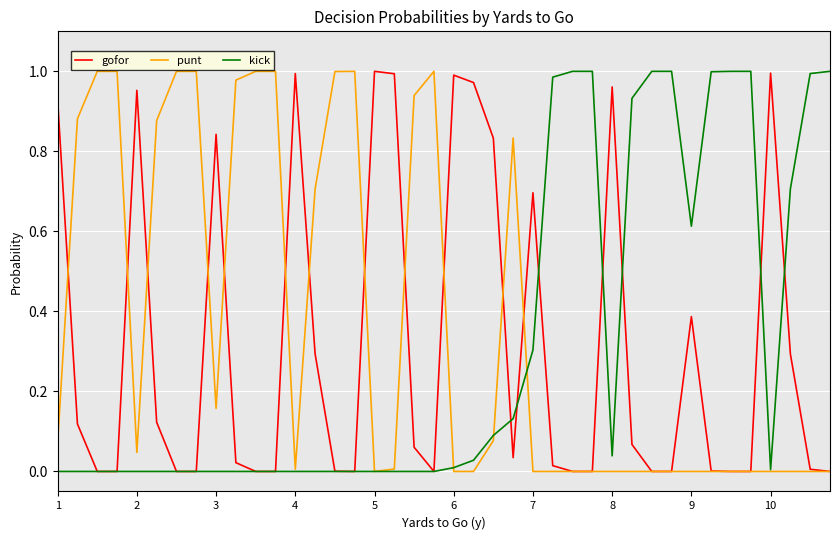

What is the maximum value shown in the chart?

1.0